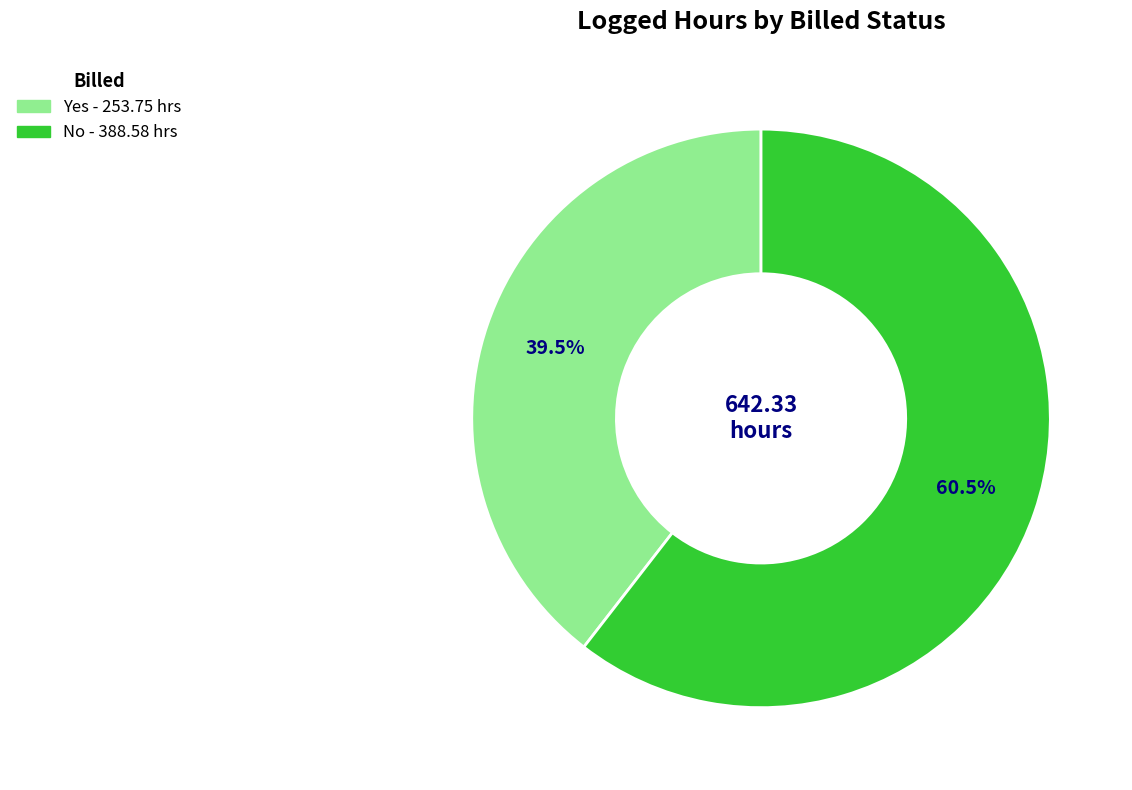

How many segments does this pie chart have?

2